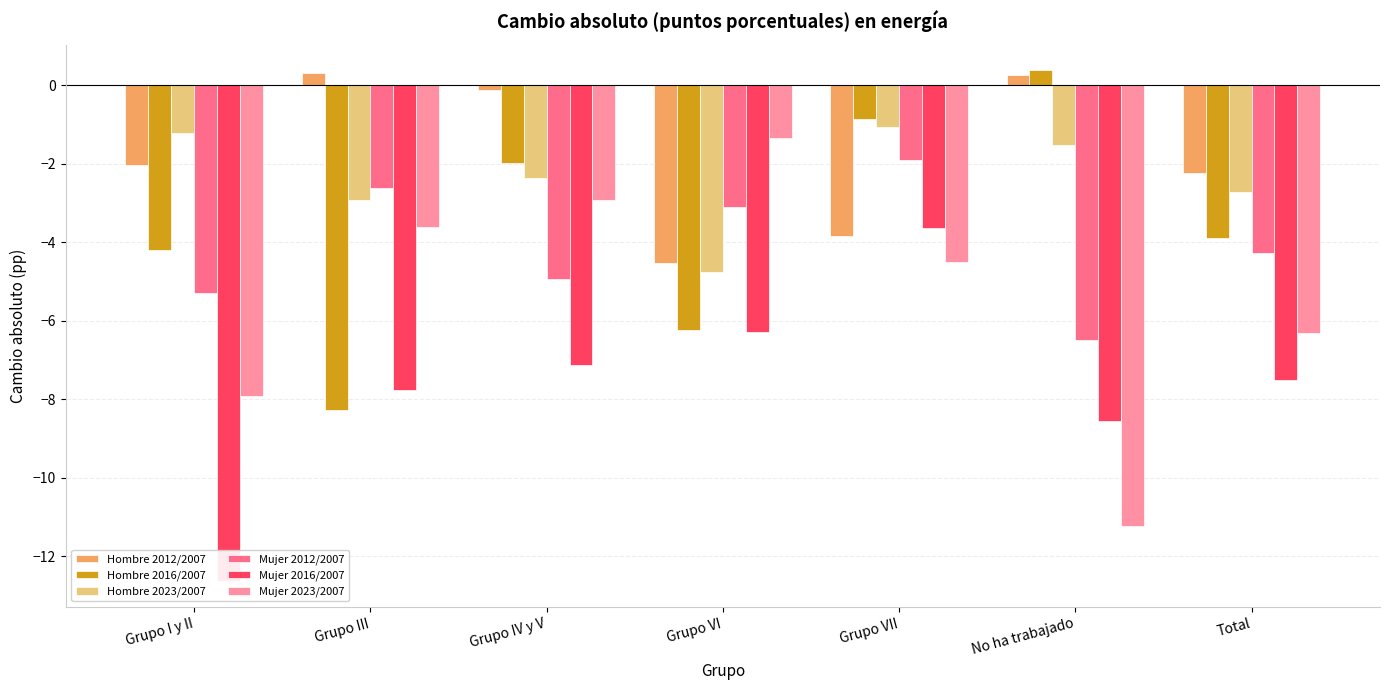

At which label does Mujer 2012/2007 first exceed -4?

Grupo III